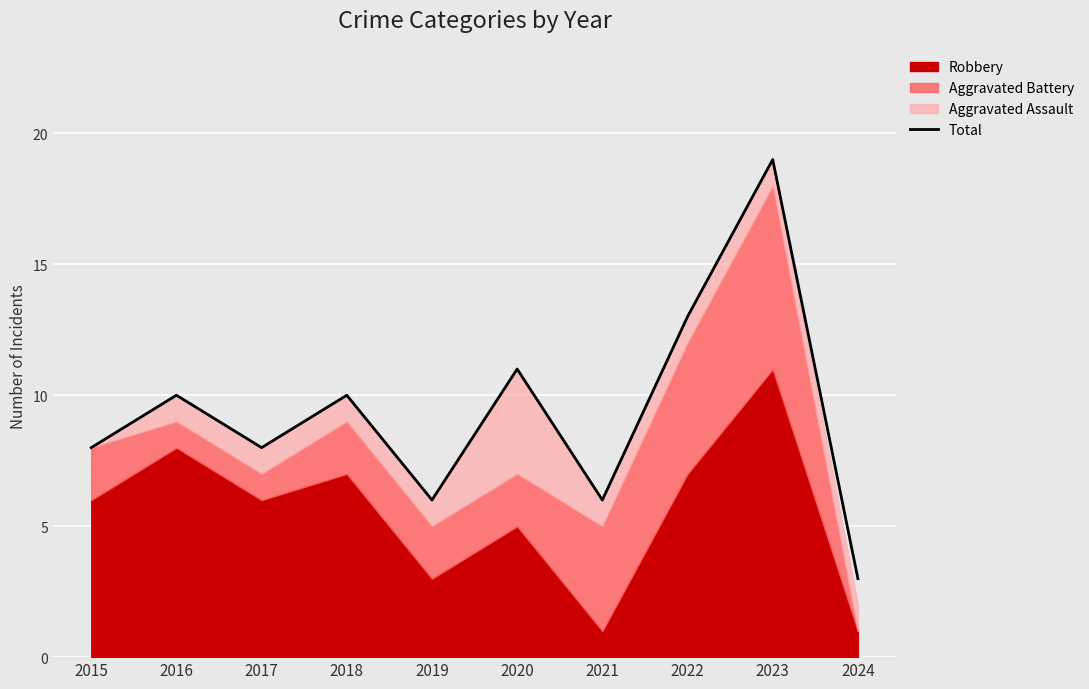

How many interior local valleys (lower than both neighbors) does the data have?

3